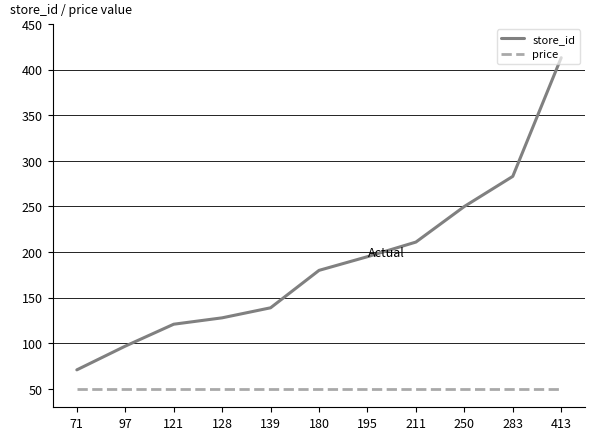

Reading left to right, extract all data points from this chart.

store_id: 71=71.0	97=97.0	121=121.0	128=128.0	139=139.0	180=180.0	195=195.0	211=211.0	250=250.0	283=283.0	413=413.0
price: 71=49.9	97=49.9	121=49.9	128=49.9	139=49.9	180=49.9	195=49.9	211=49.9	250=49.9	283=49.9	413=49.9